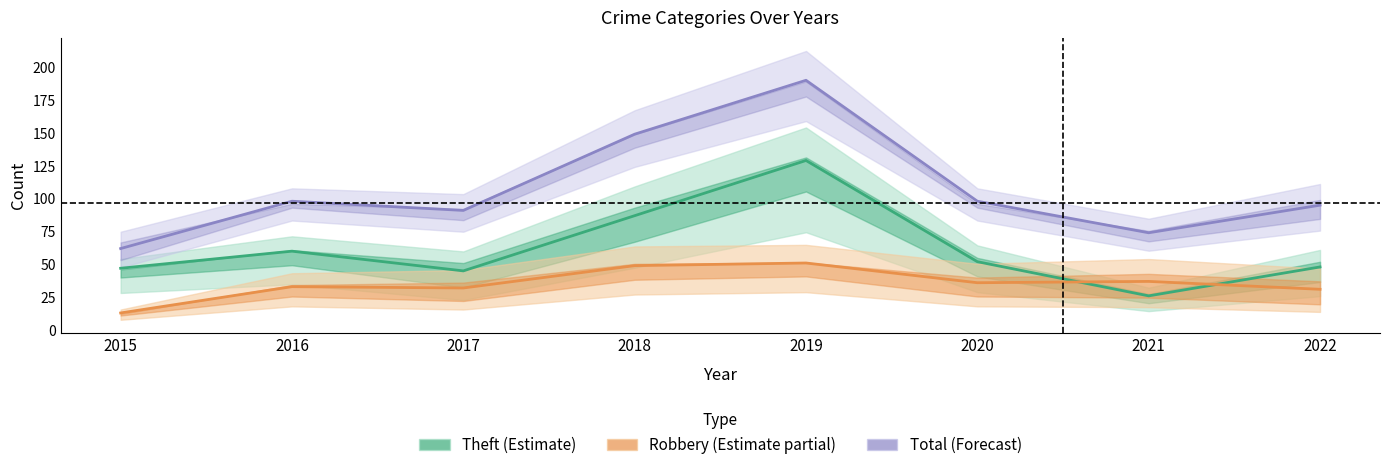

What is the value of the Robbery (line) point at the 5th from the left?

51